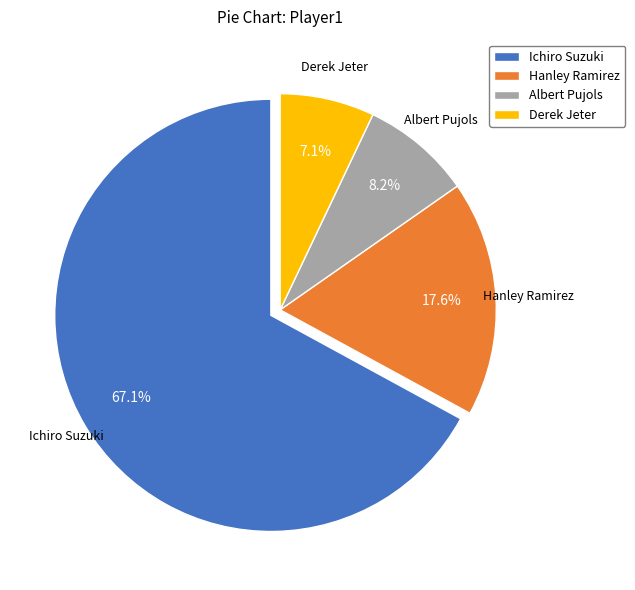

To the nearest percent, what is the difference between the Ichiro Suzuki and Albert Pujols slice percentages?

59%